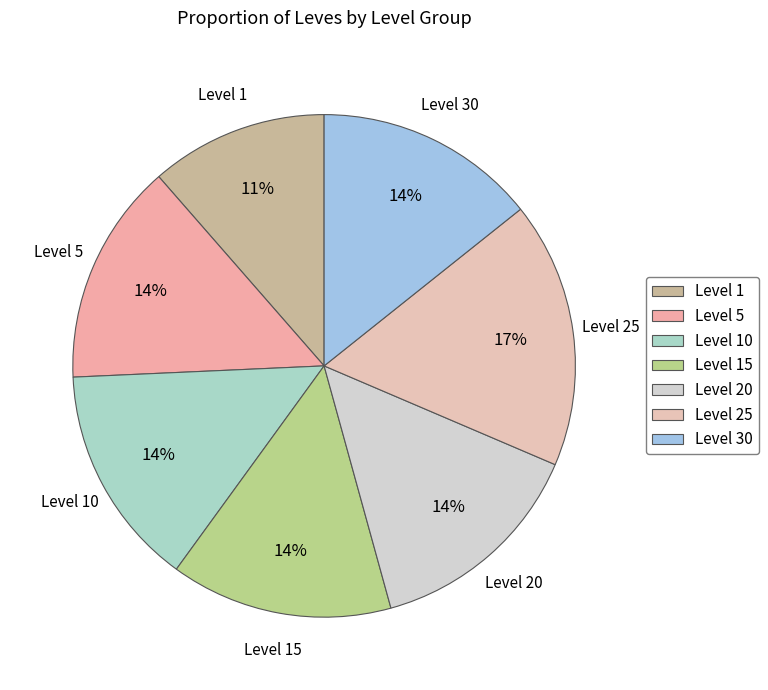

What is the ratio of the value at Level 5 to the value at Level 30?

1.0